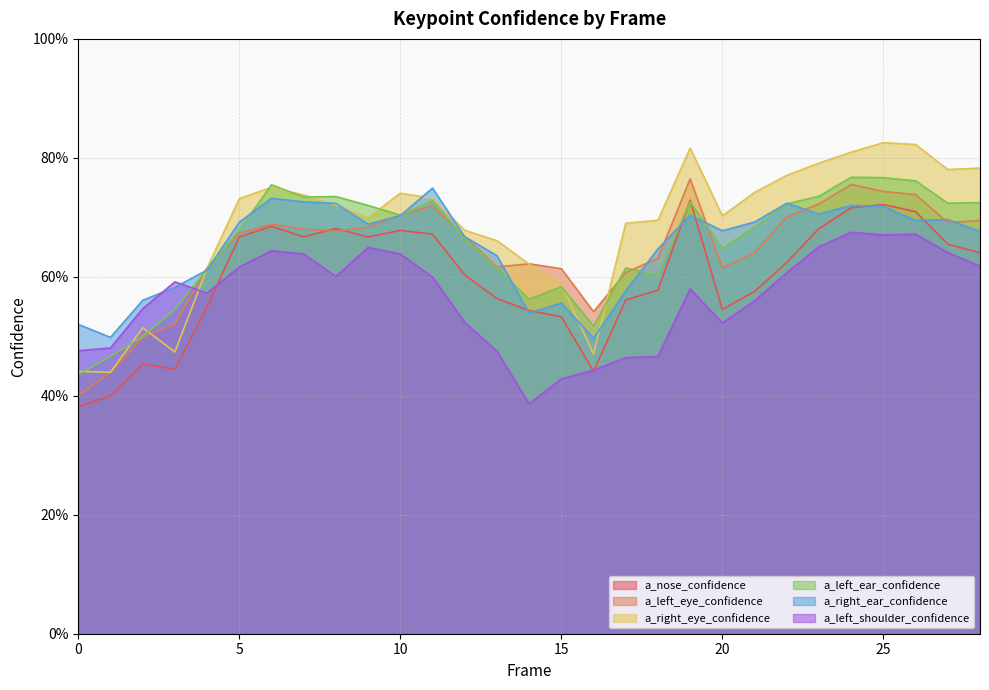

Does the chart display data point markers on the line(s)?

No